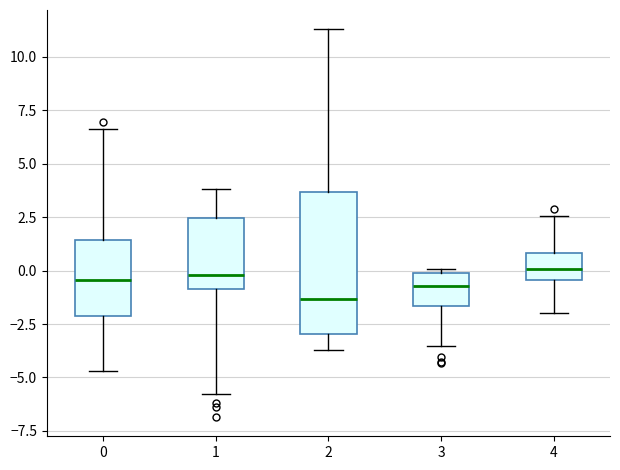

Where does the lower whisker of the box at x = 1 end on the y-axis? The values are not printed on the chart, so give them approximately, as read against the axis.

-6.0